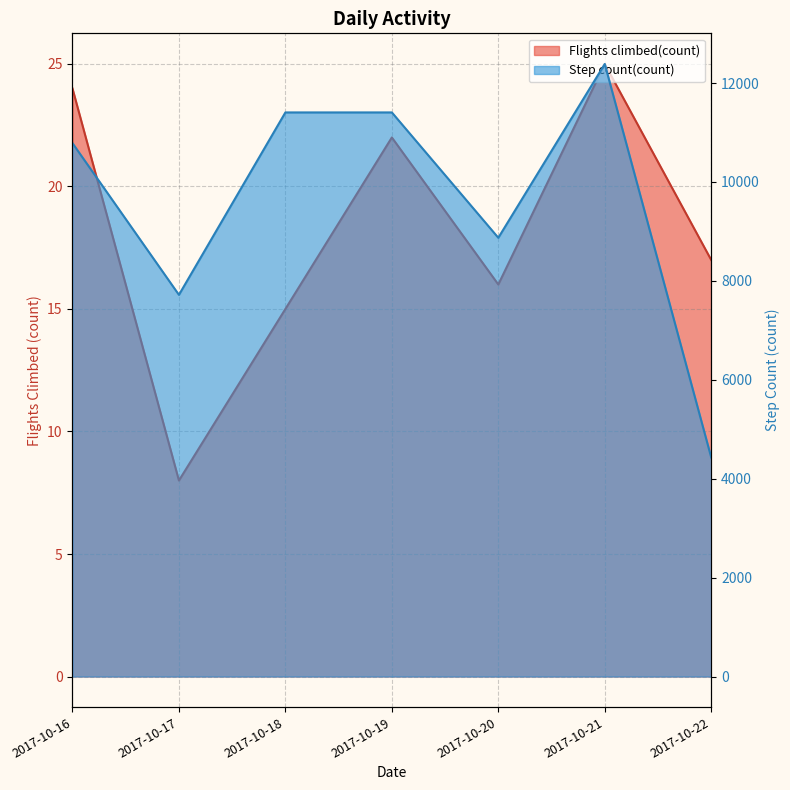

What is the difference between the maximum and minimum values in the Step count(count) series?

7956.0